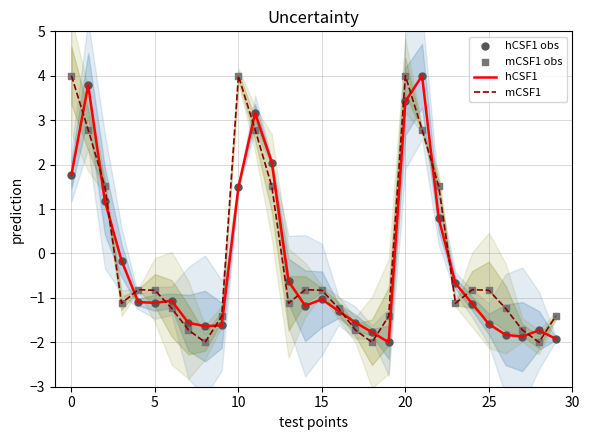

Is the value of mCSF1 at 17 greater than the value of hCSF1 at 12?

No